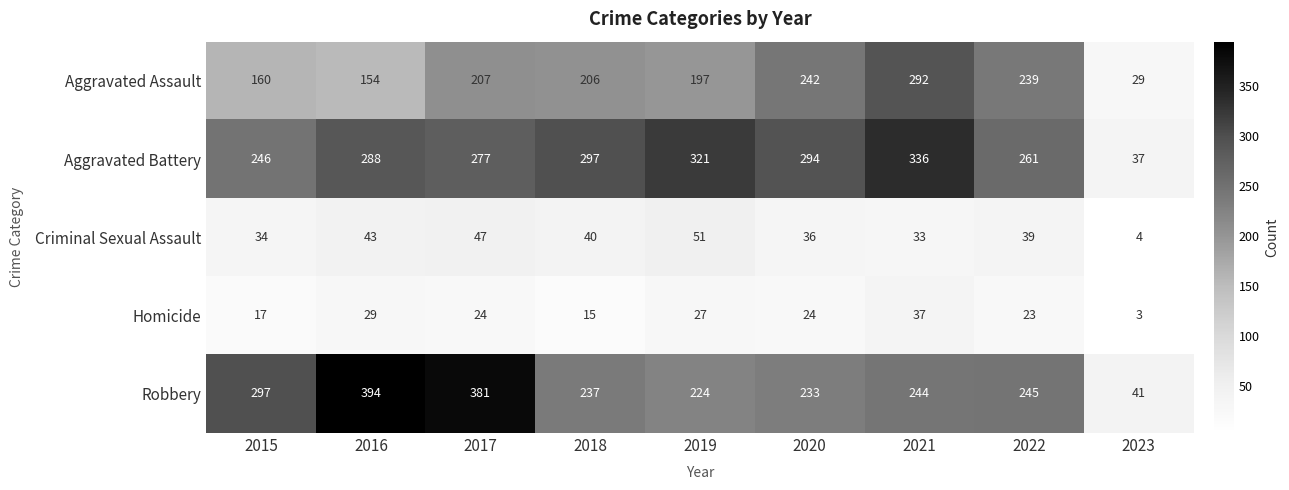

Which series changed the most between 2018 and 2023?

Aggravated Battery